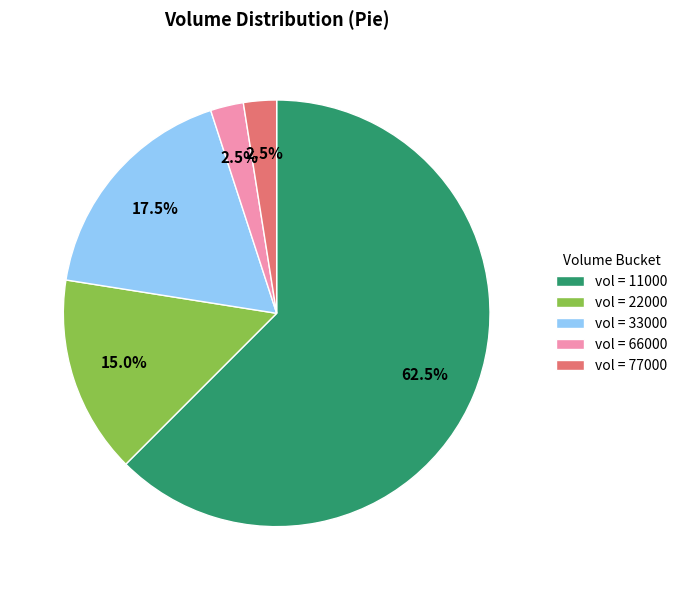

What is the largest slice in the pie chart?

vol = 11000